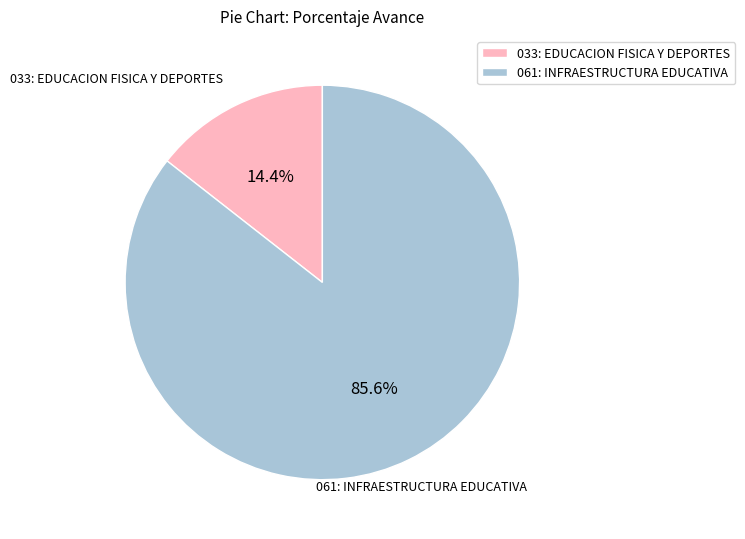

To the nearest percent, what is the difference between the largest and smallest slice percentages?

71%